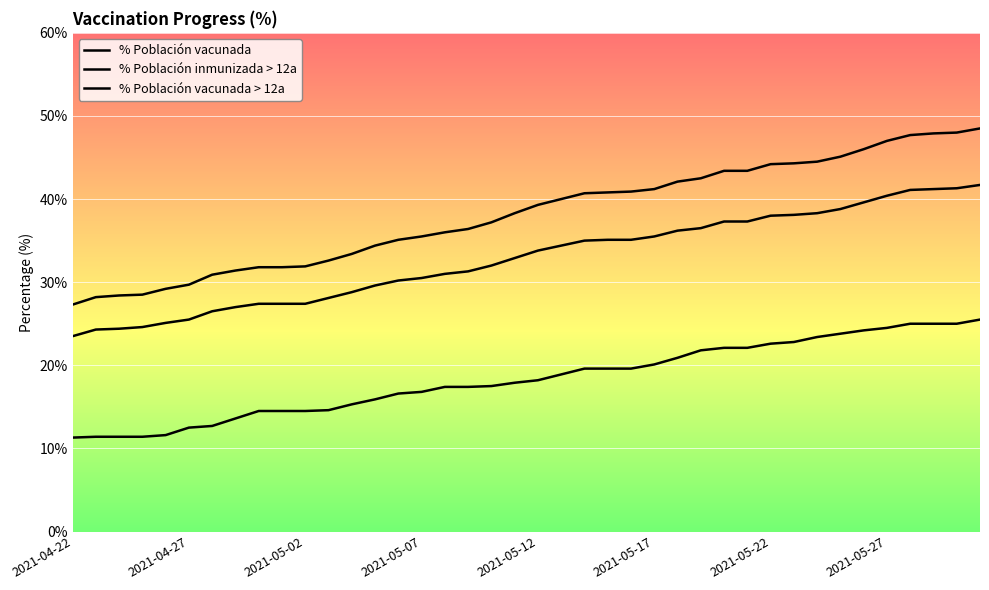

Is this an area chart (filled region under the line)?

No